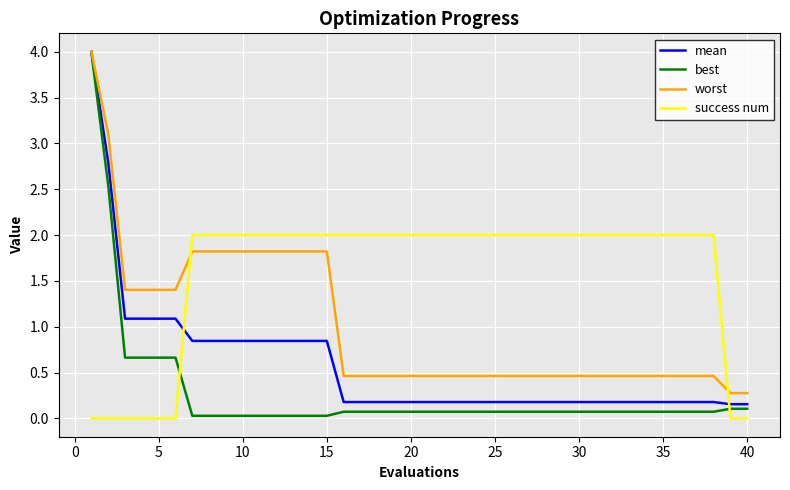

List the series in order of their overall mean, highest first.

success num, worst, mean, best